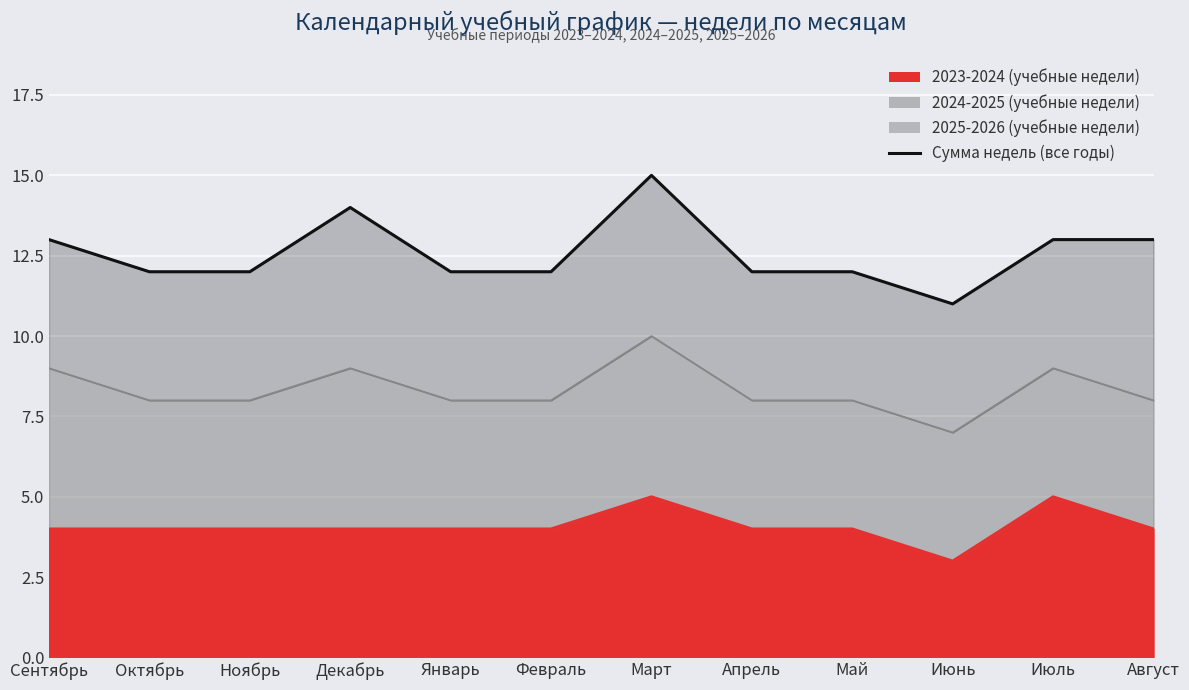

List the labels in order of value, largest first.

Март, Декабрь, Сентябрь, Июль, Август, Октябрь, Ноябрь, Январь, Февраль, Апрель, Май, Июнь